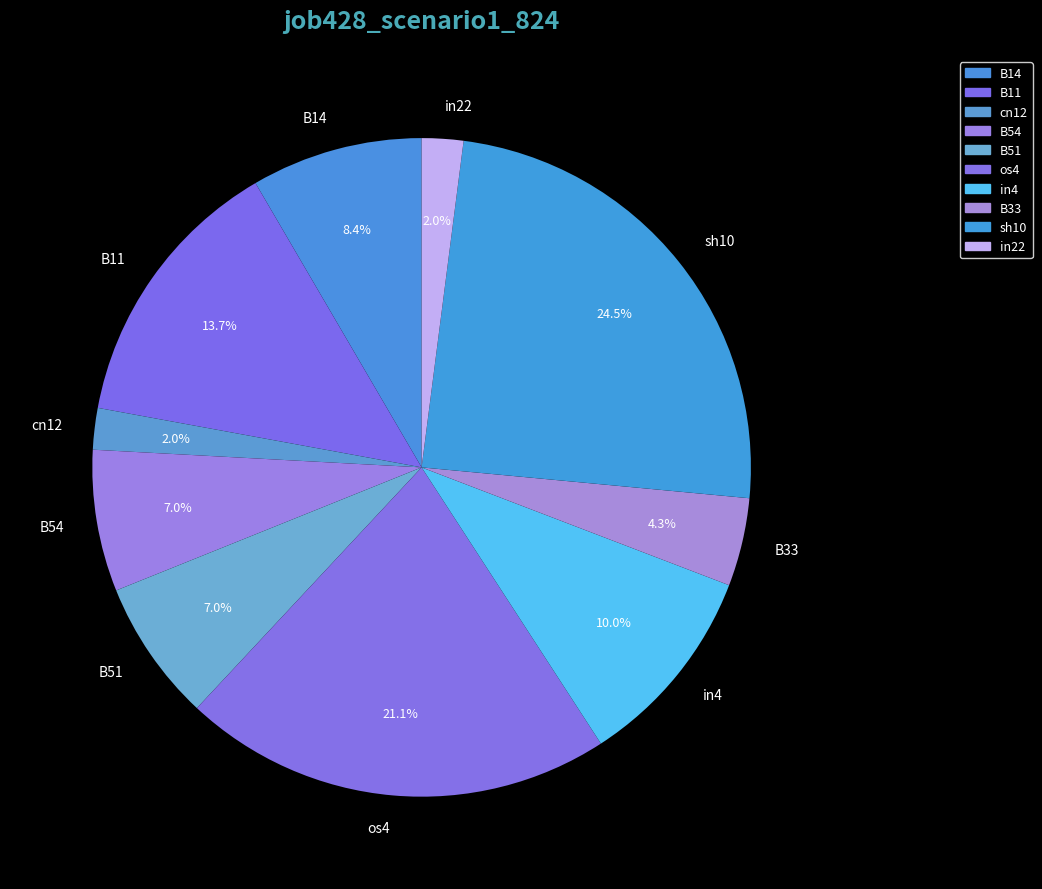

How many segments does this pie chart have?

10